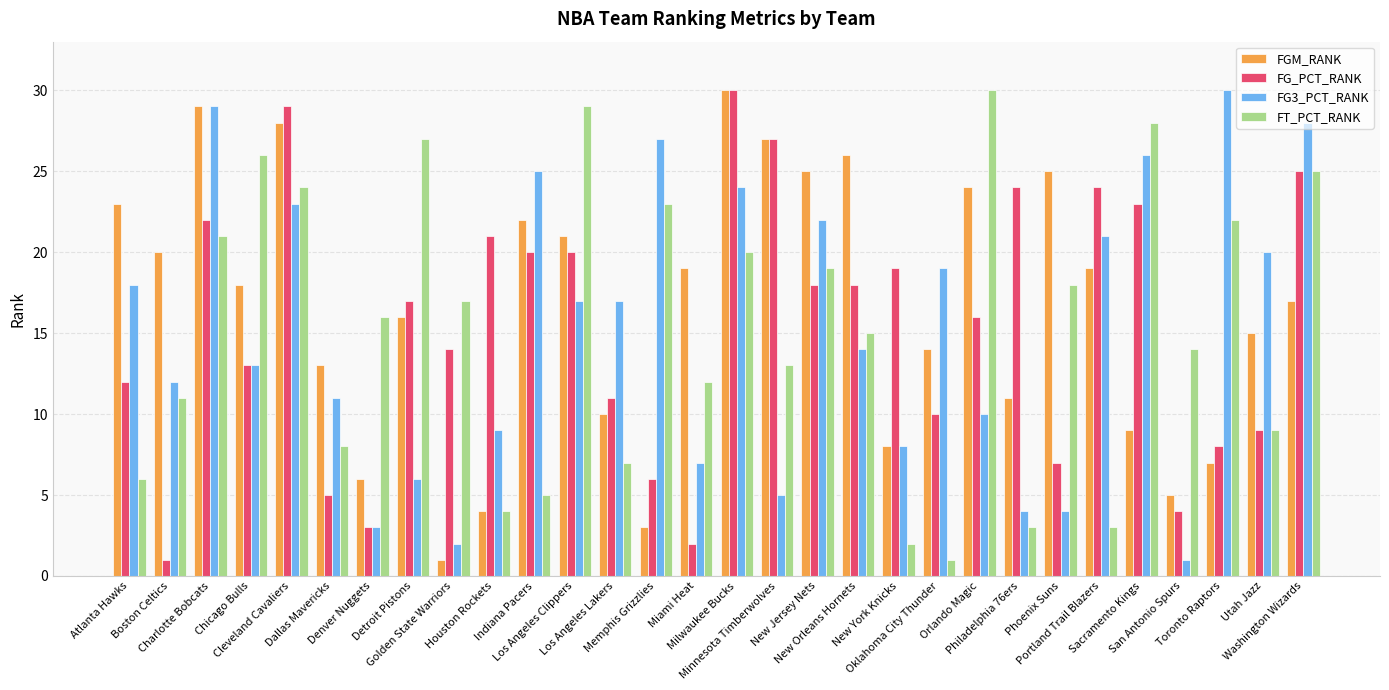

How many bars are there in each group?

4